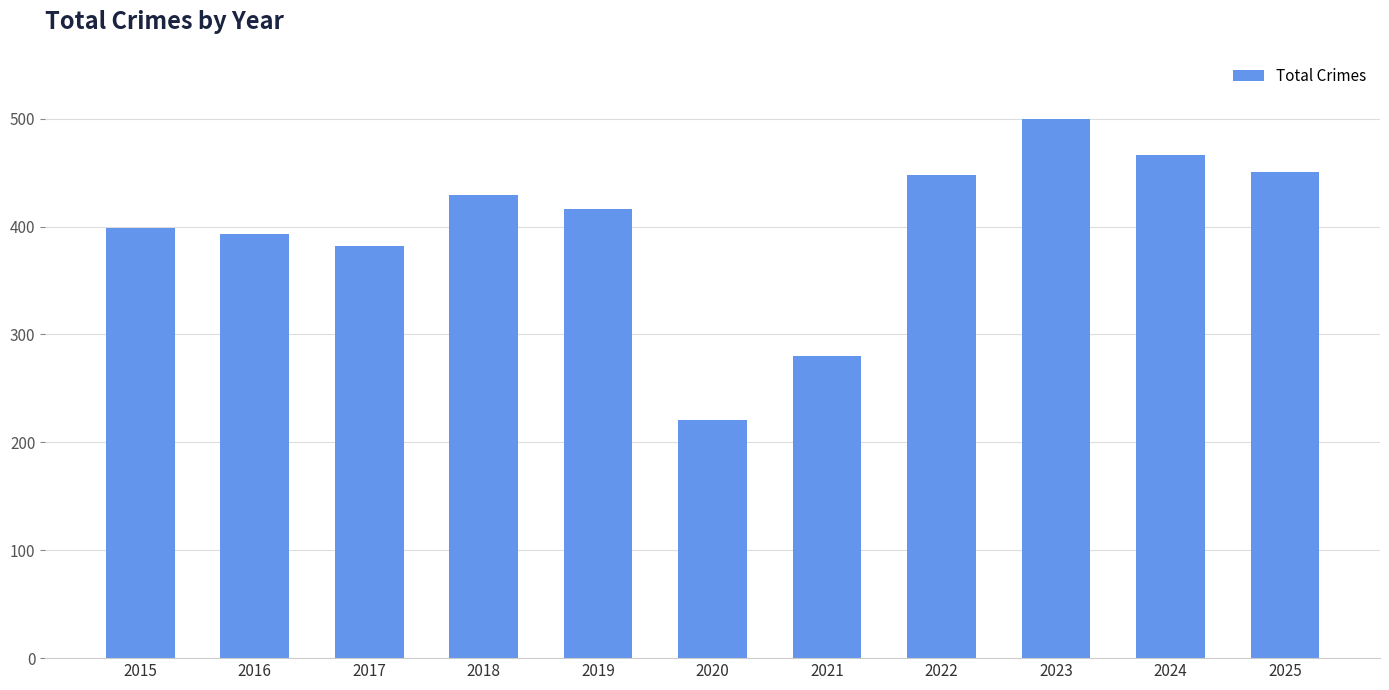

How many categories are shown in the chart?

11